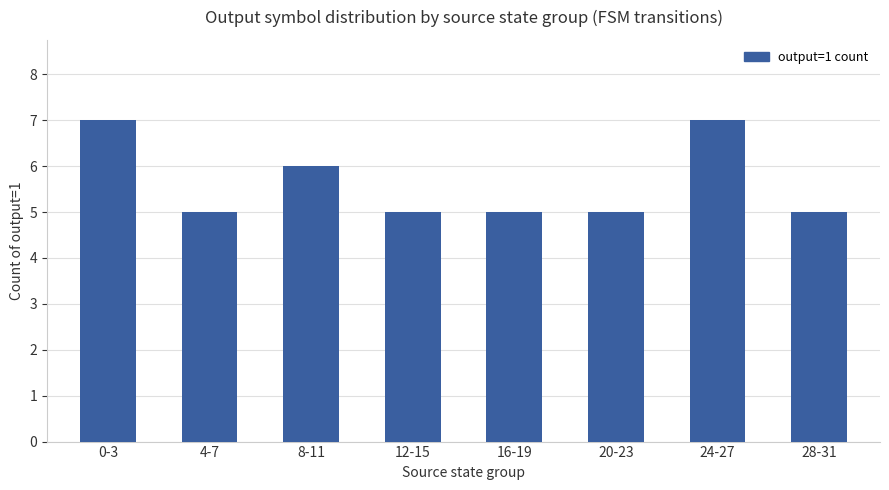

Read the value at 16-19.

5